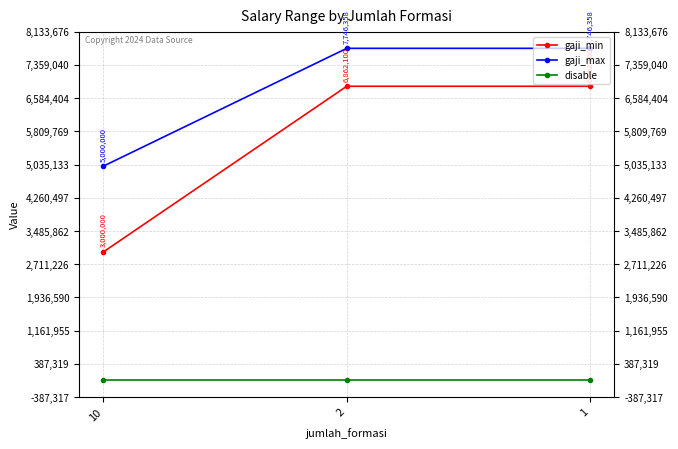

What is the sum of the disable values at 1 and 10?

2